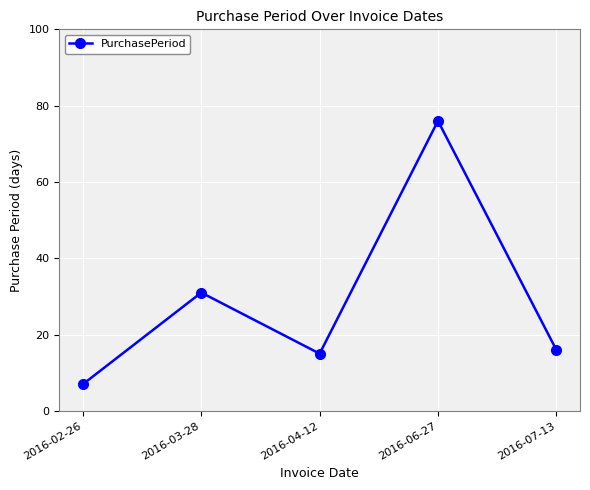

How many interior local valleys (lower than both neighbors) does the data have?

1